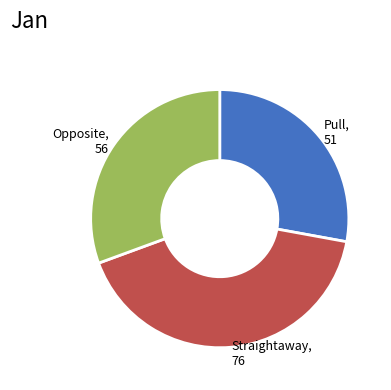

Is there a majority slice in this chart?

No